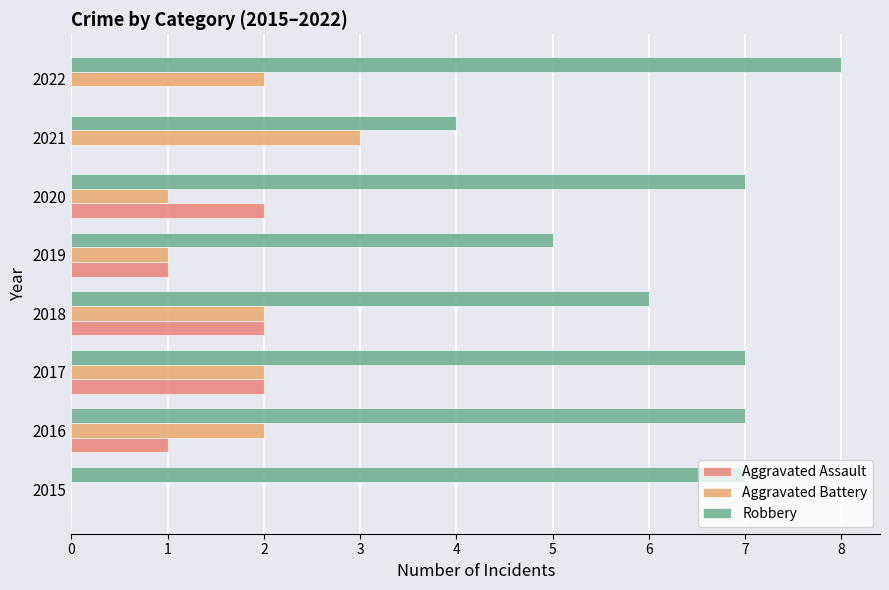

True or false: Aggravated Assault has a value of -1 at 2022.

False